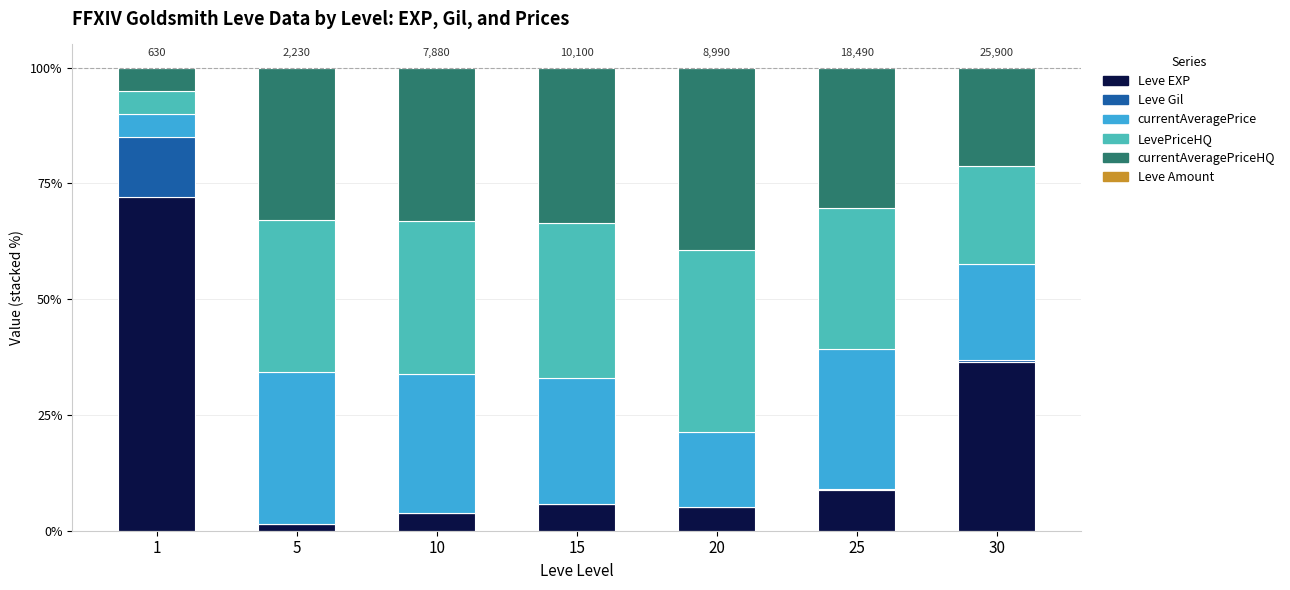

True or false: Leve EXP has a value of 9.0 at 20.

False